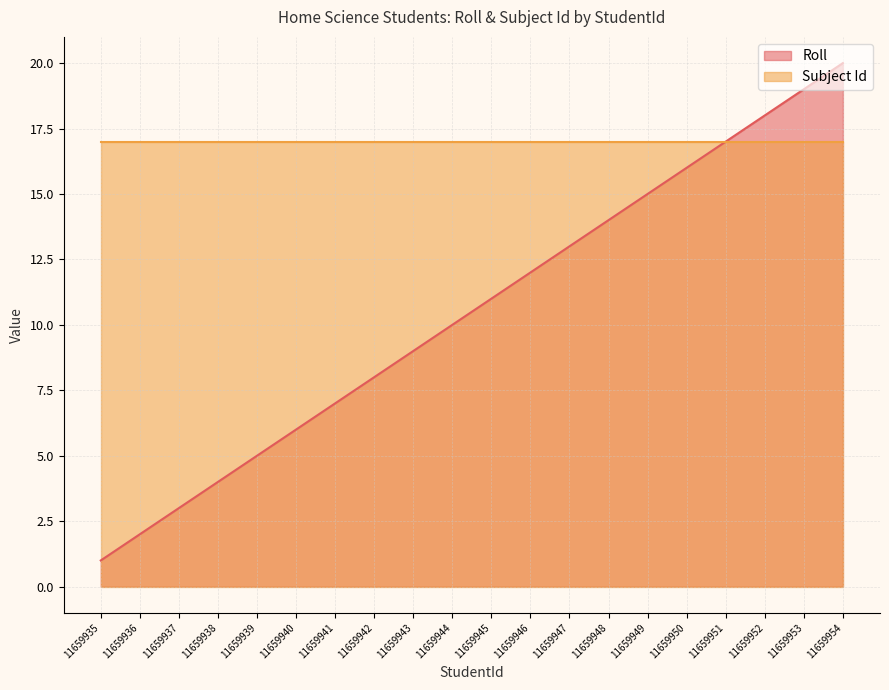

Is it true that the value at 11659949 is 15?

True